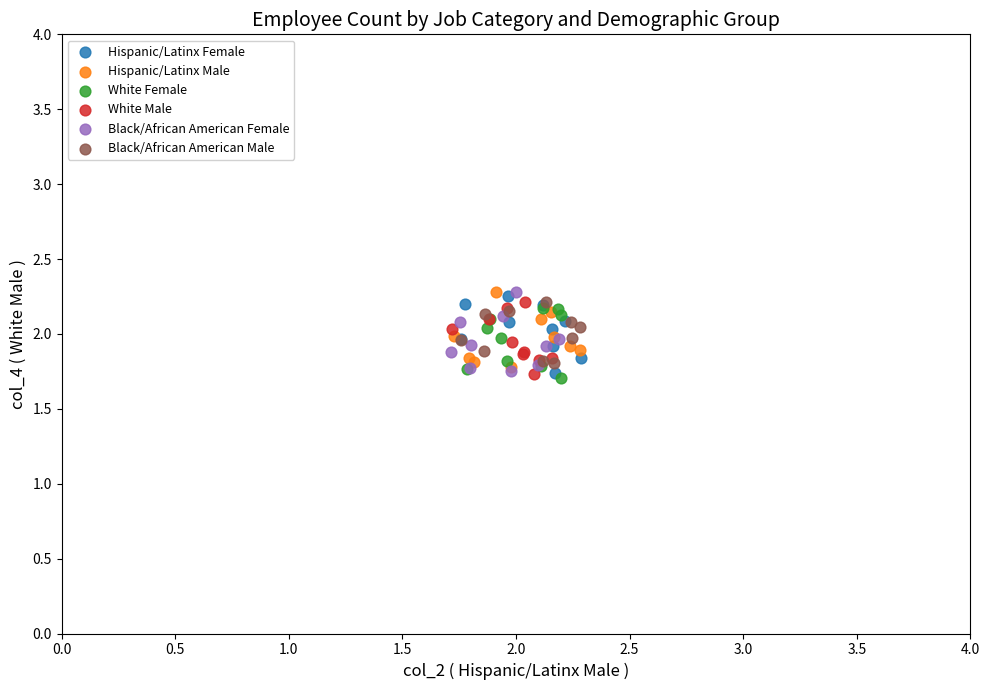

What are all the series names shown in the legend?

Hispanic/Latinx Female, Hispanic/Latinx Male, White Female, White Male, Black/African American Female, Black/African American Male